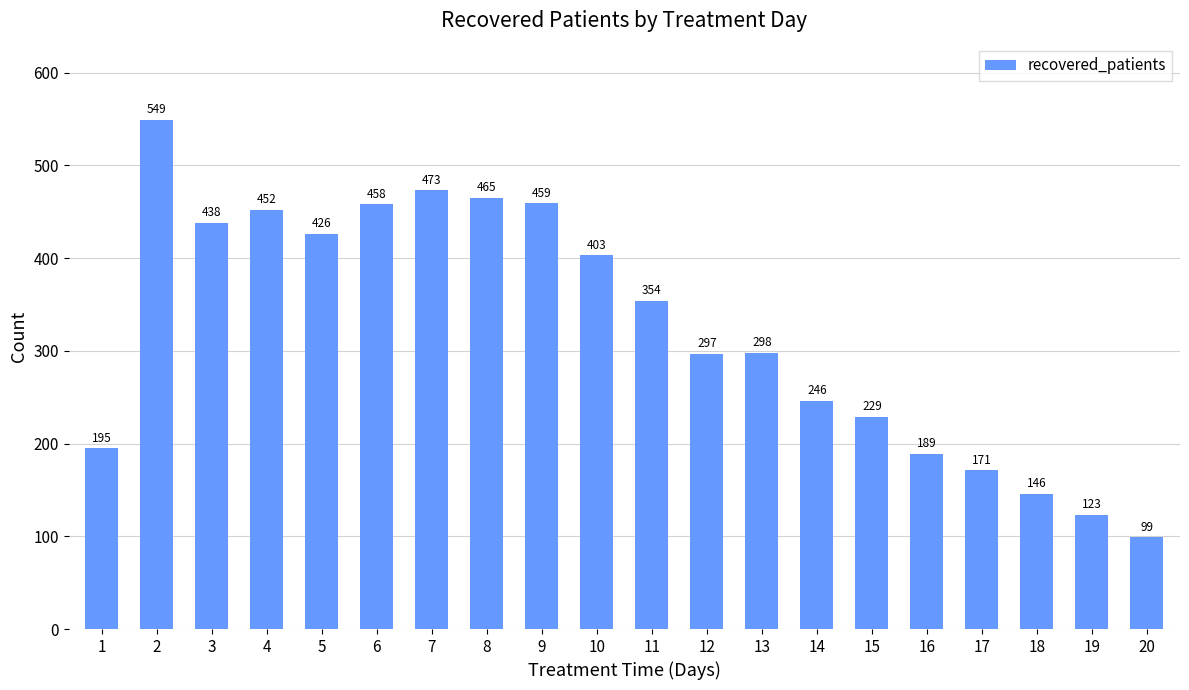

Where does the data first go above 354?

2